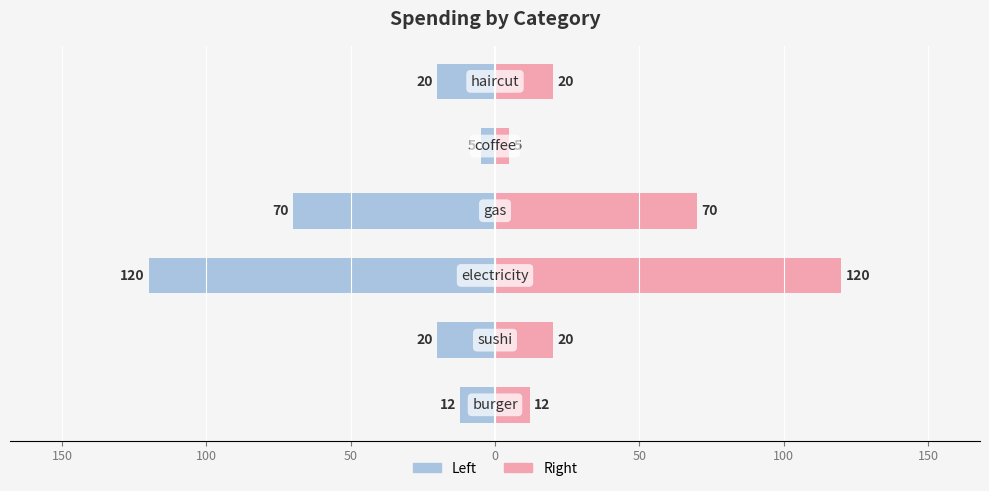

How many data points in col_1 (right) are above 20?

2